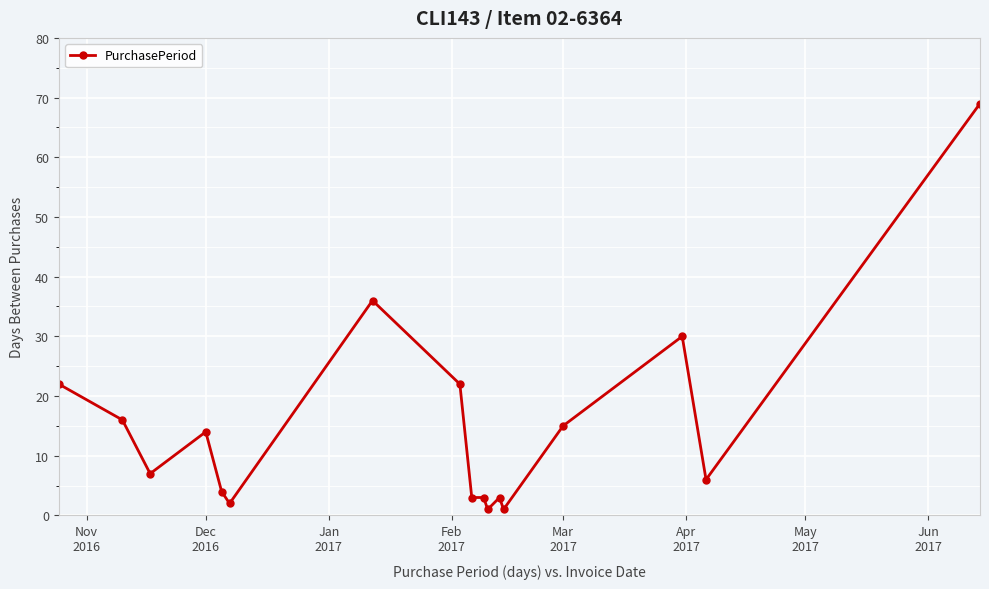

What is the maximum value shown in the chart?

69